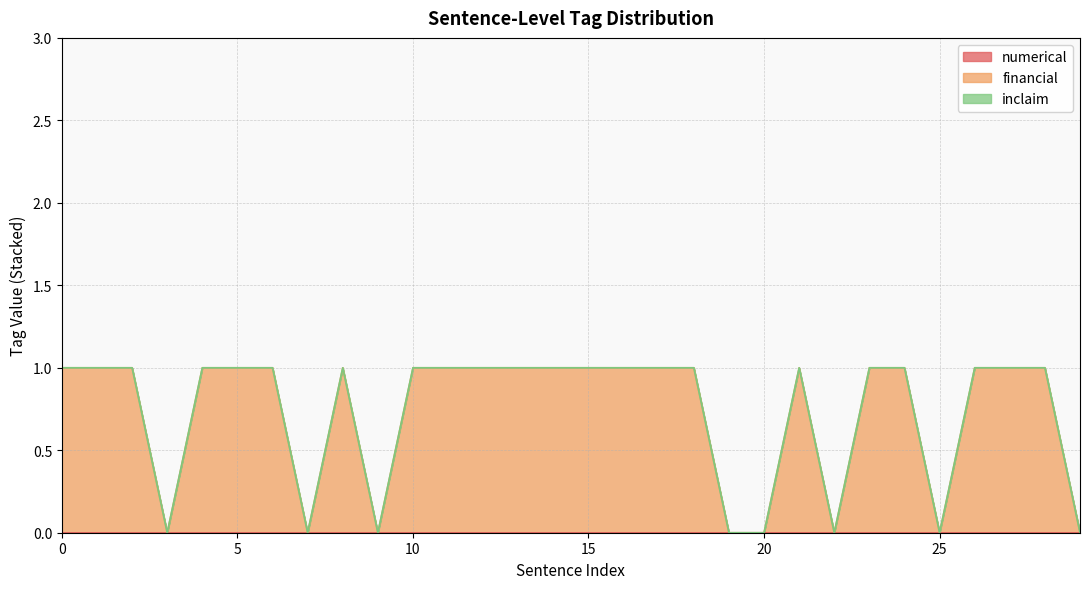

How many lines are shown in the chart?

3